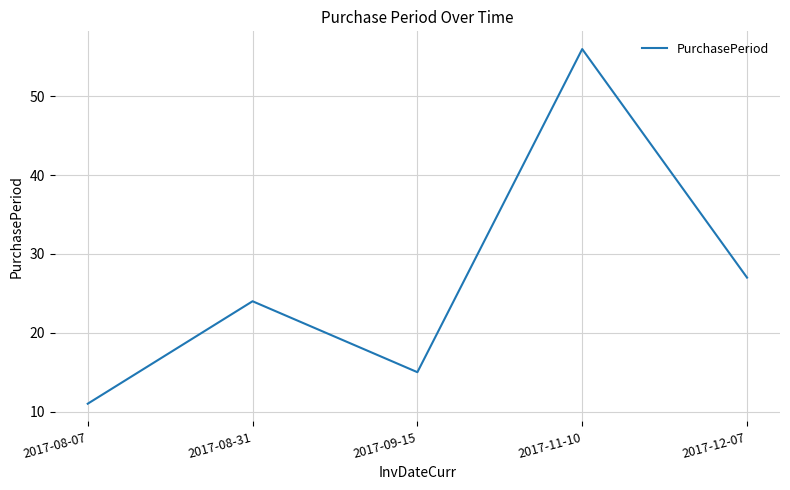

What position from the left is 2017-08-31?

2